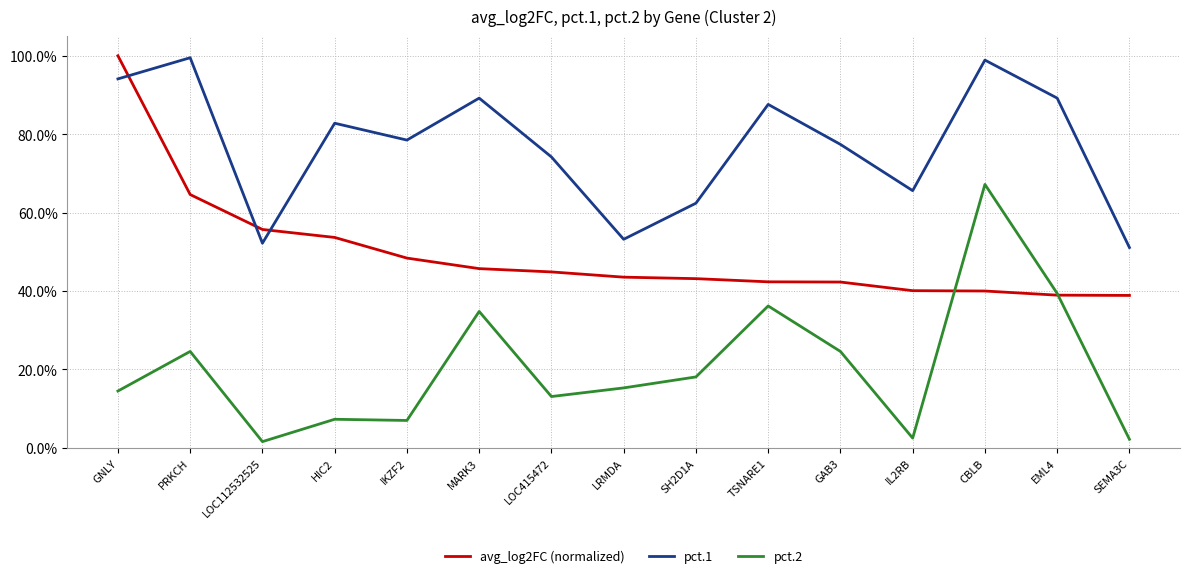

What is the value of the pct.1 point at the 5th from the left?

0.8